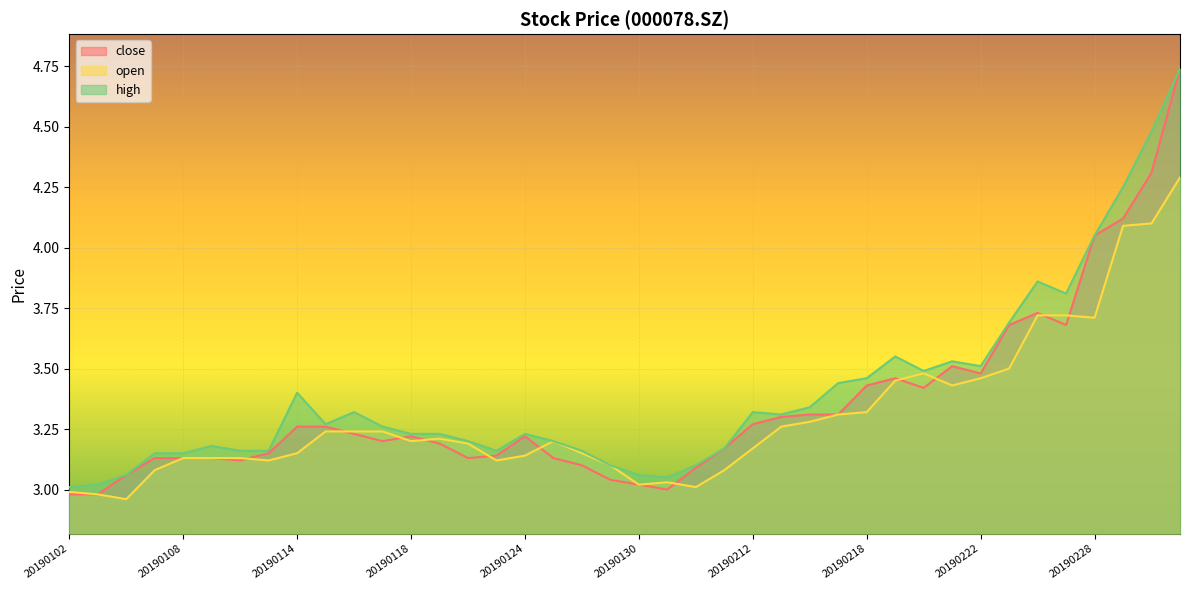

True or false: close and high cross at least once.

False